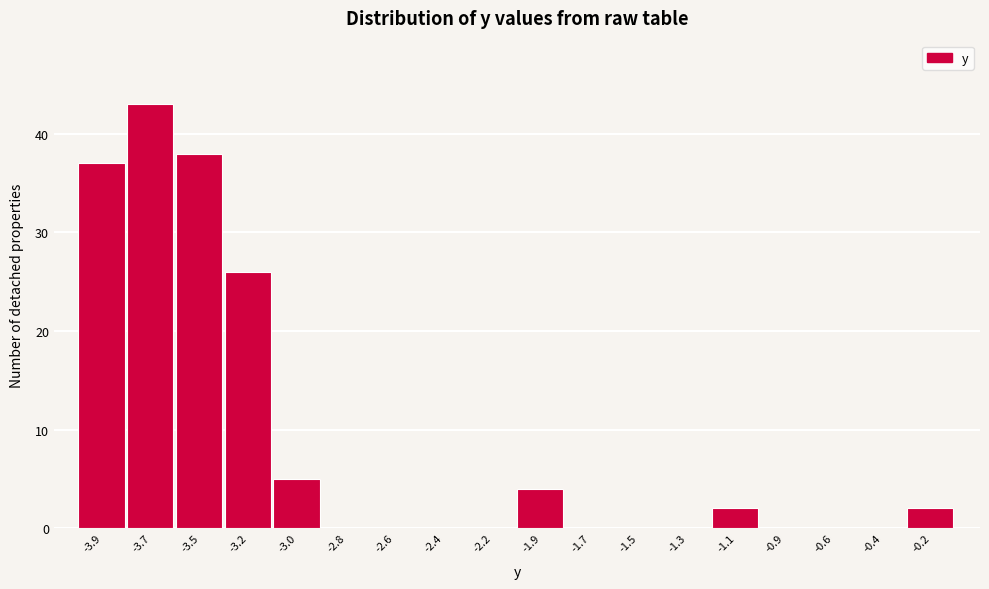

Reading left to right, what are all the values shown in this chart?

-3.9=37	-3.7=43	-3.5=38	-3.2=26	-3.0=5	-2.8=0	-2.6=0	-2.4=0	-2.2=0	-1.9=4	-1.7=0	-1.5=0	-1.3=0	-1.1=2	-0.9=0	-0.6=0	-0.4=0	-0.2=2